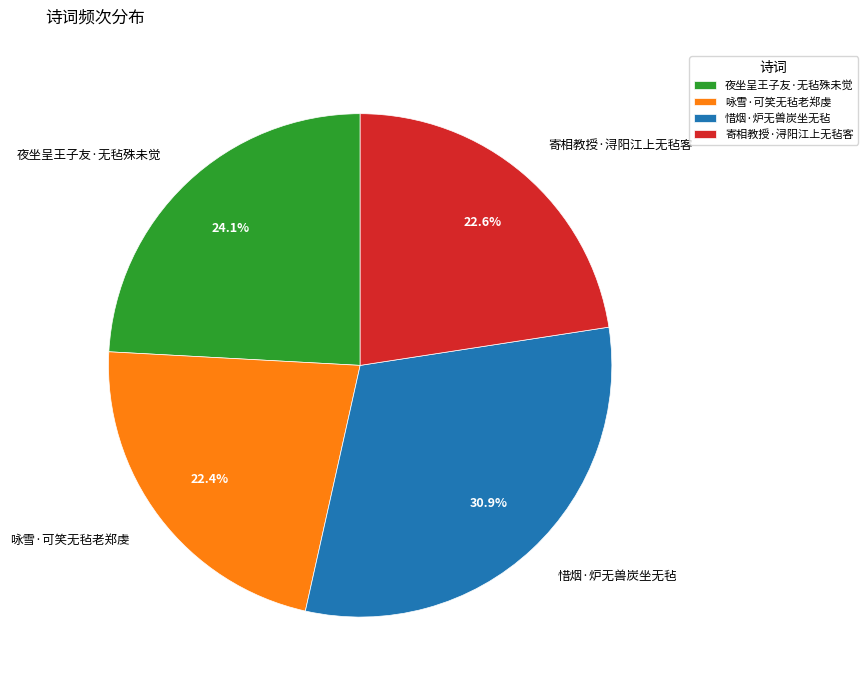

Is 夜坐呈王子友·无毡殊未觉 the majority of the pie?

No